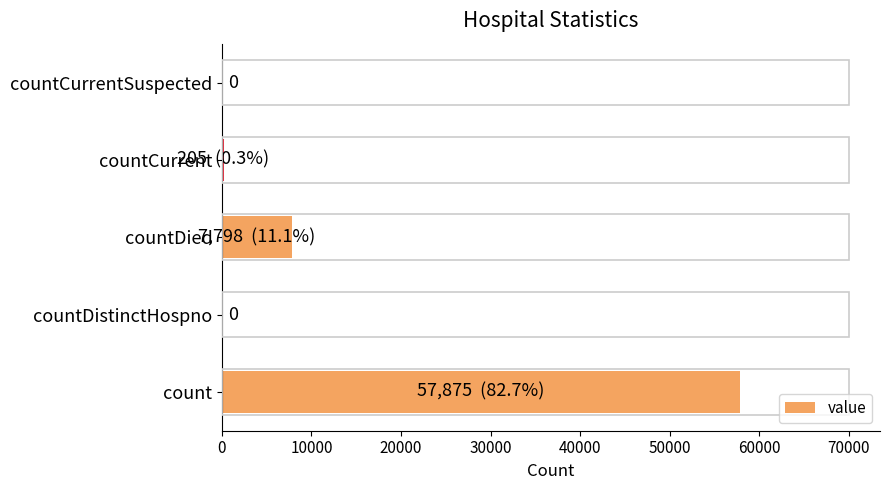

Between countCurrentSuspected and count, which is larger?

count